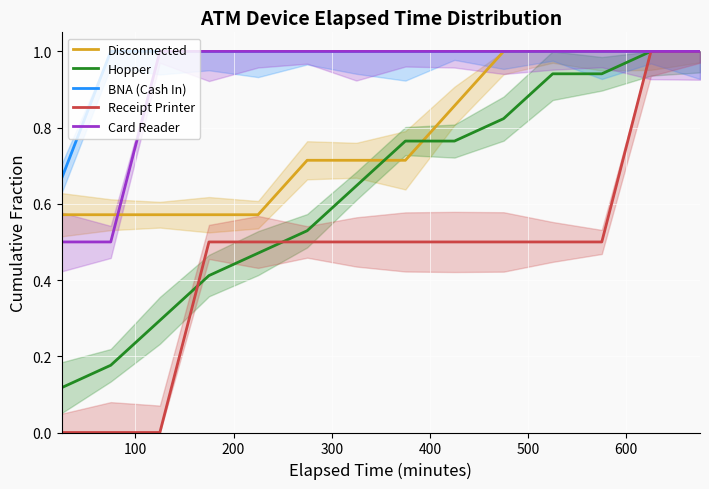

True or false: BNA (Cash In) and Receipt Printer intersect in this chart.

False